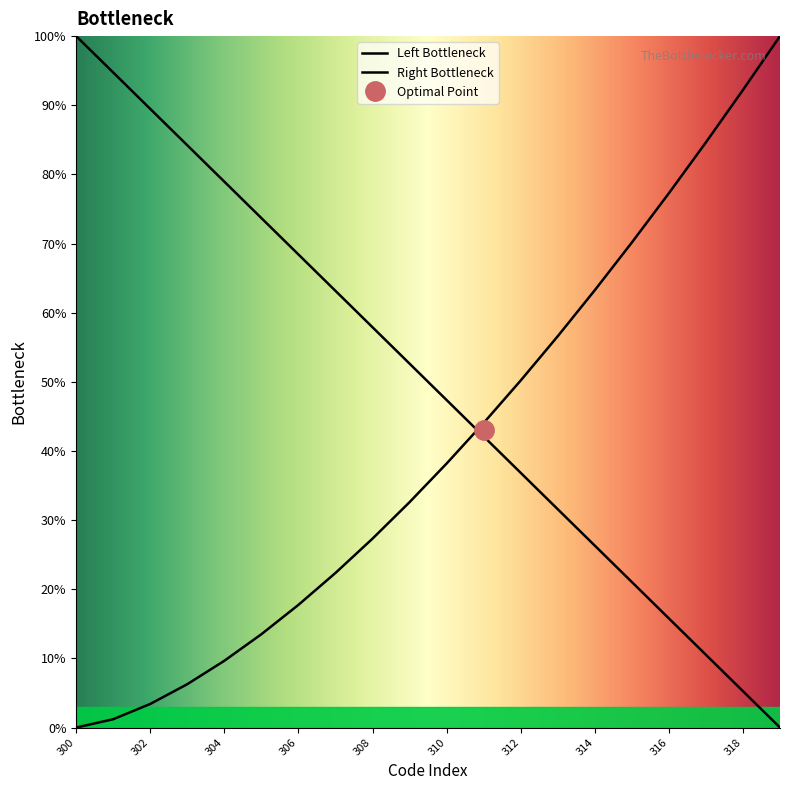

Where does the data first go above 52?

300